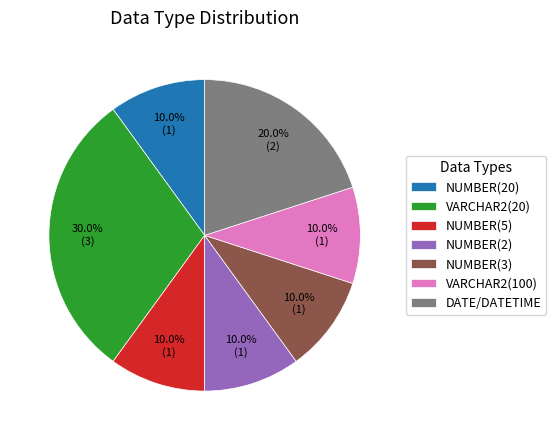

What portion of the pie excludes DATE/DATETIME?

80.0%